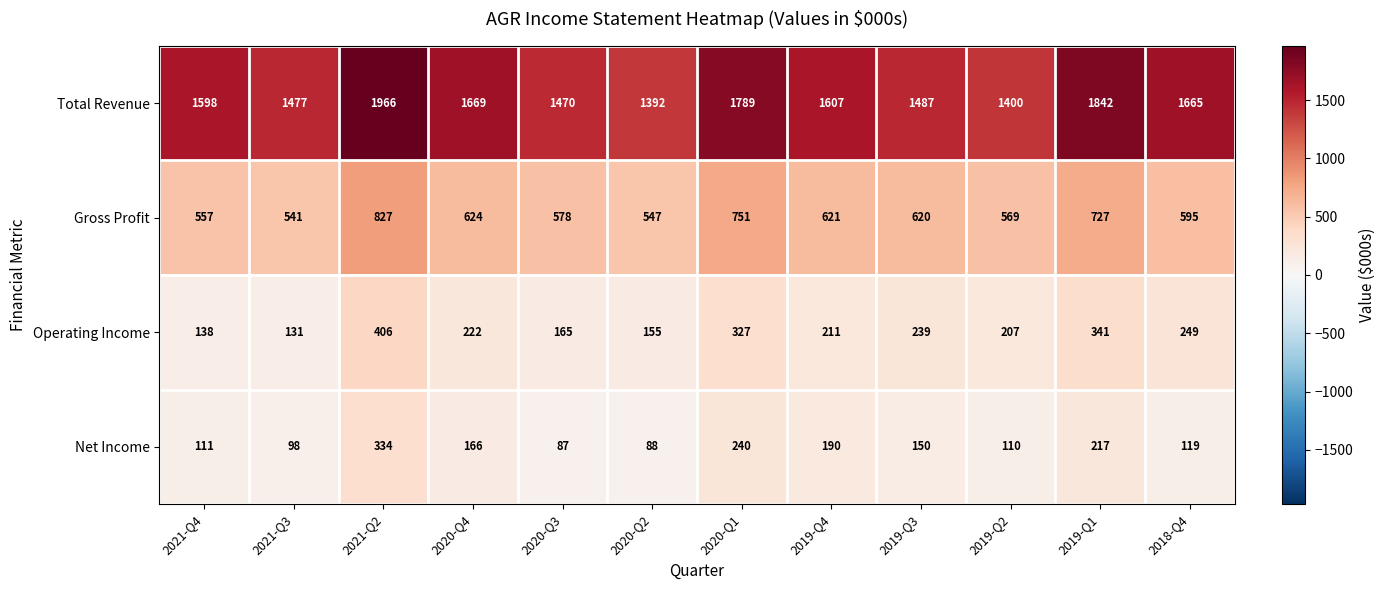

The Operating Income series shows 84 at 2020-Q2. True or false?

False